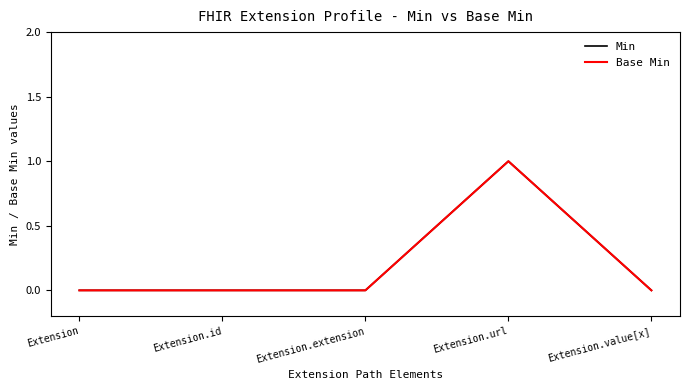

At which label is Min closest to 0?

Extension